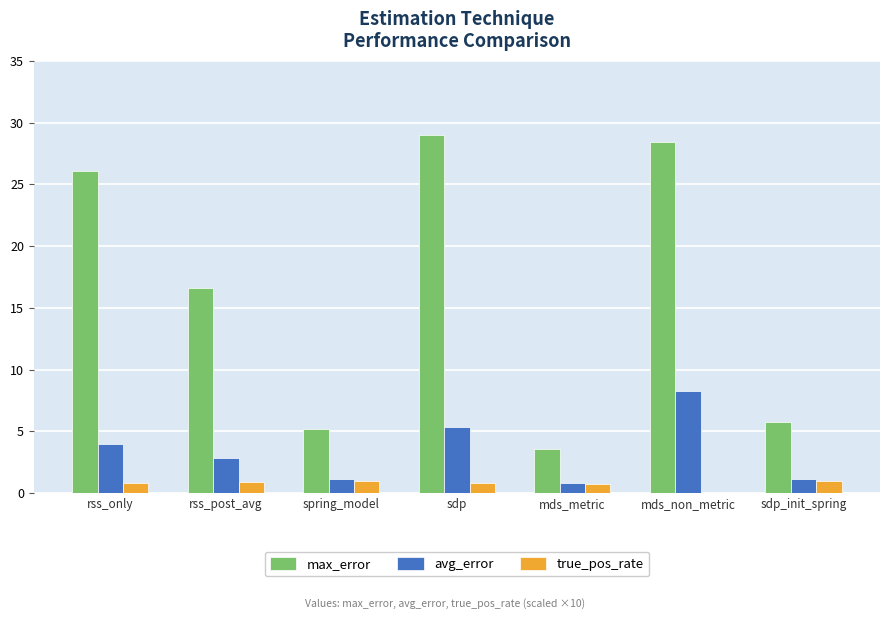

What is the sum of all true_pos_rate values?

5.3